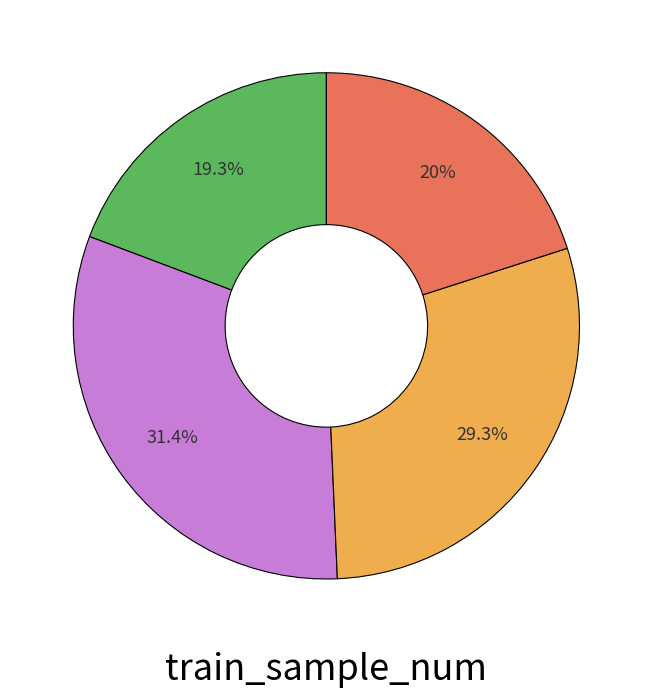

Does any single category account for the majority?

No